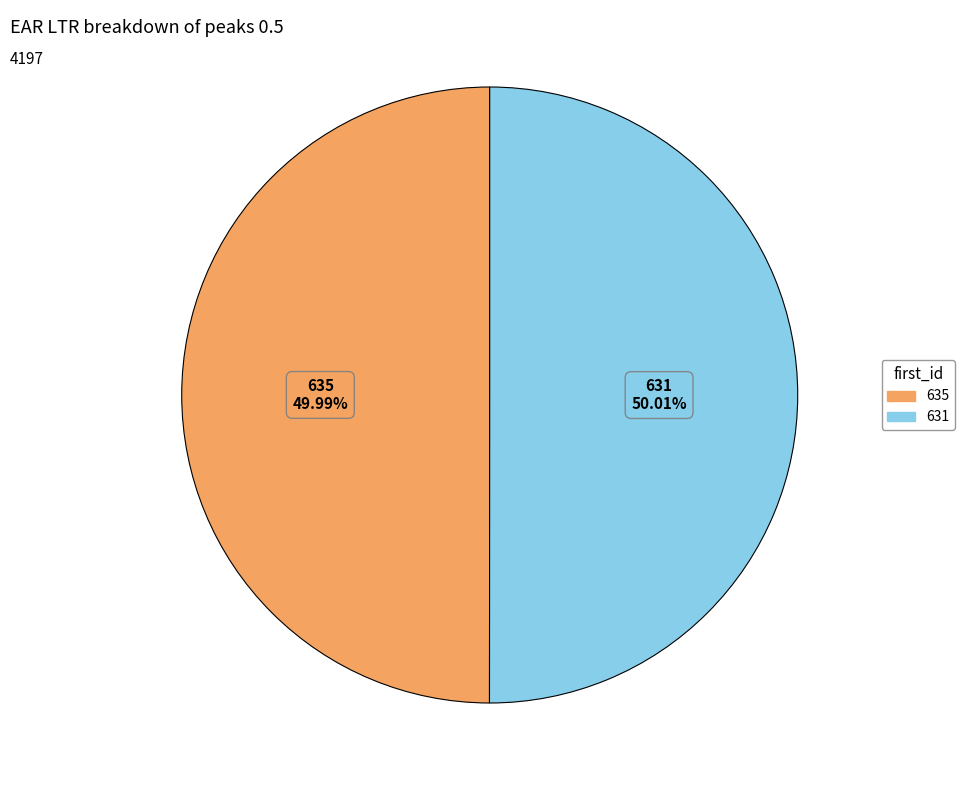

How many slices are in this pie chart?

2